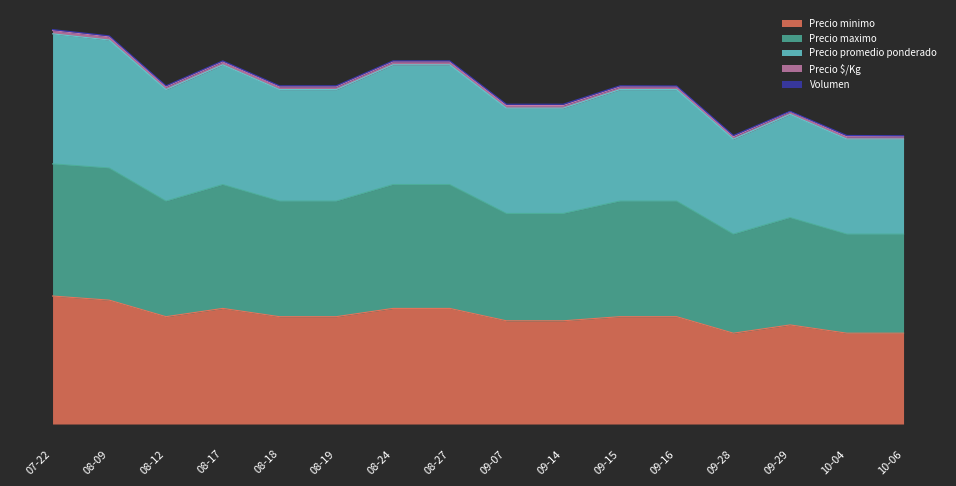

Which label corresponds to the smallest value in the chart?

09-28